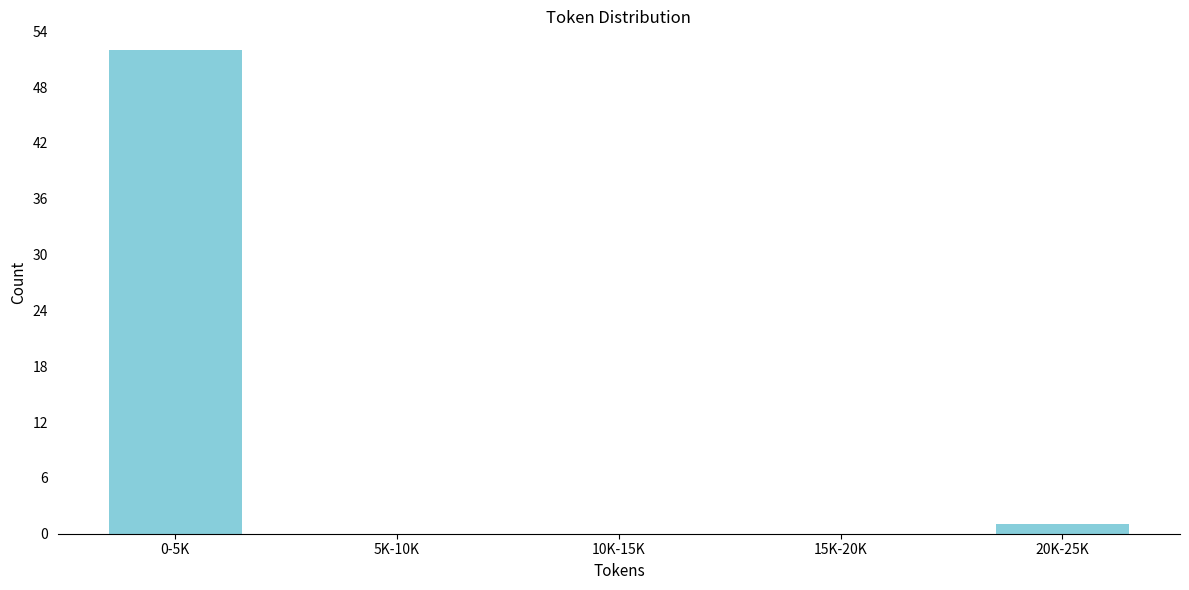

Reading left to right, list all the values displayed in this chart.

0-5K=52	5K-10K=0	10K-15K=0	15K-20K=0	20K-25K=1